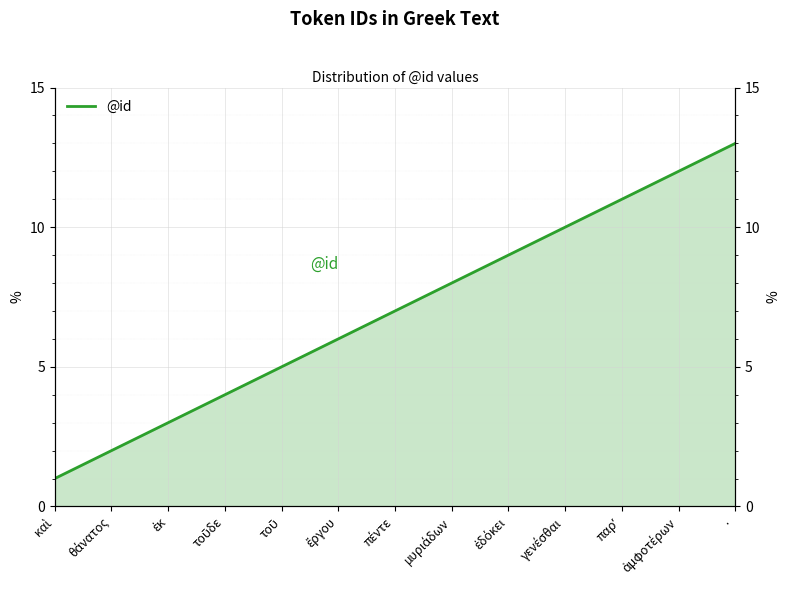

What is the change in value from ἔργου to γενέσθαι?

+4